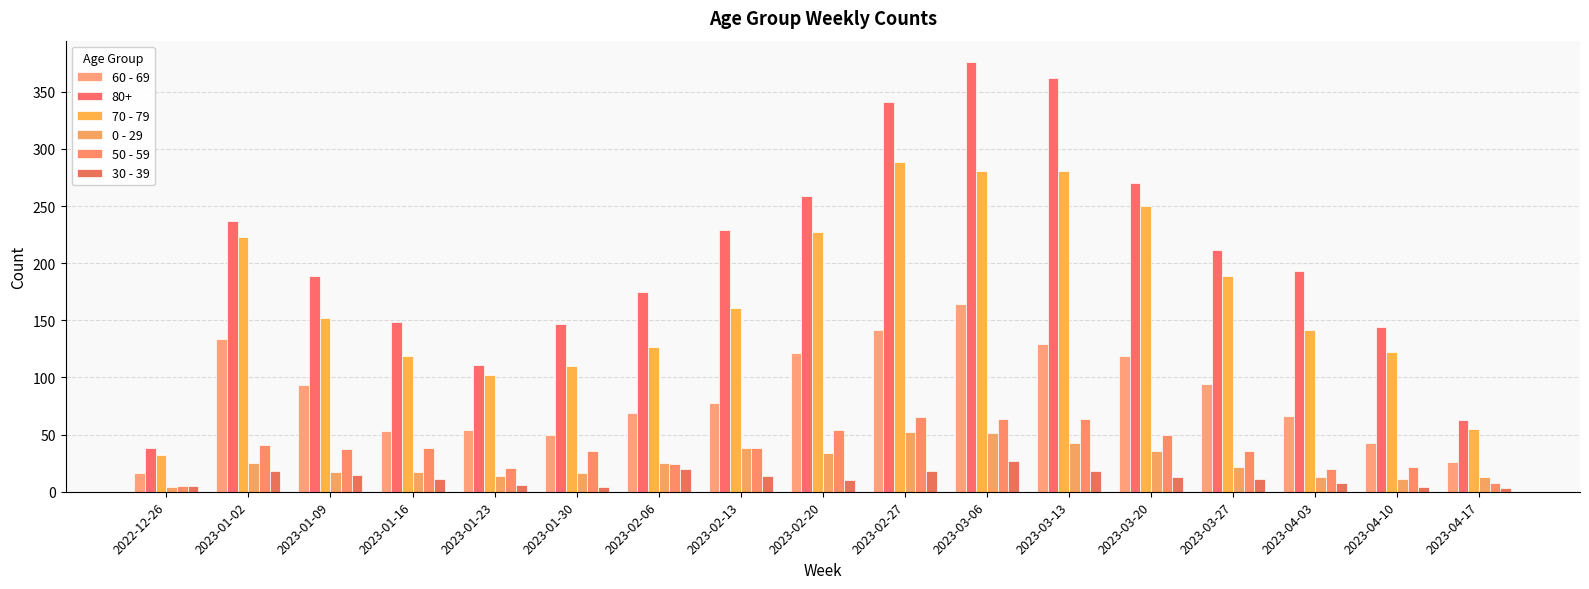

How many values in the 60 - 69 series are below 78?

8